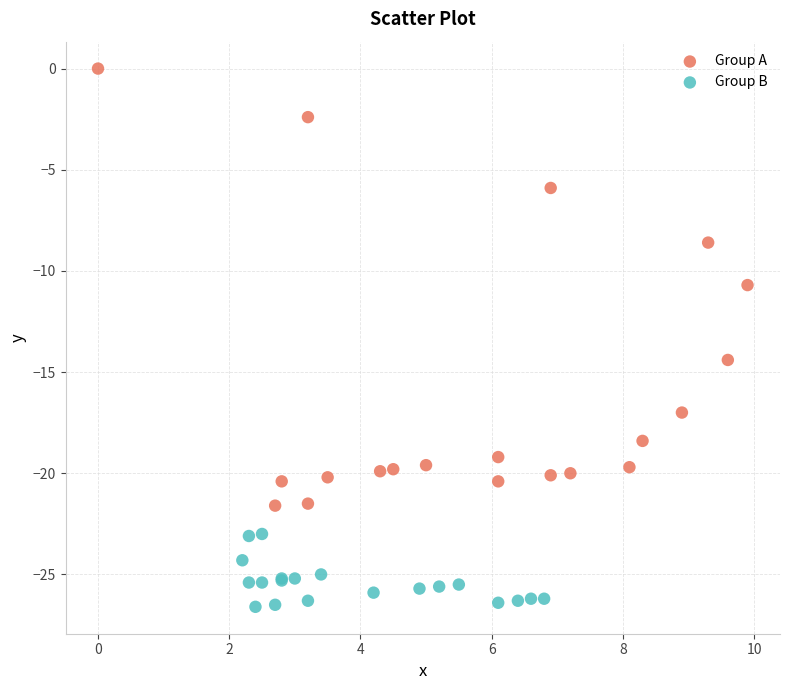

Which series has the widest spread of Y values?

Group A